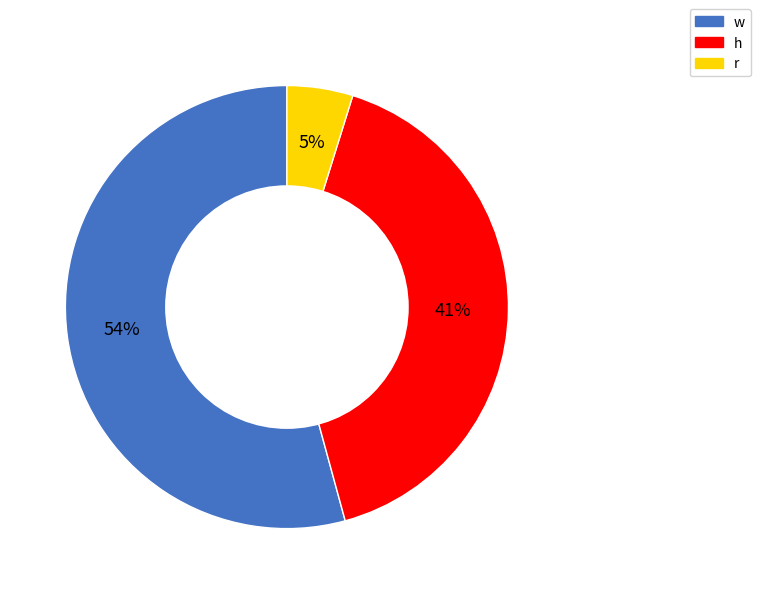

Is the sum of r and w greater than half?

Yes